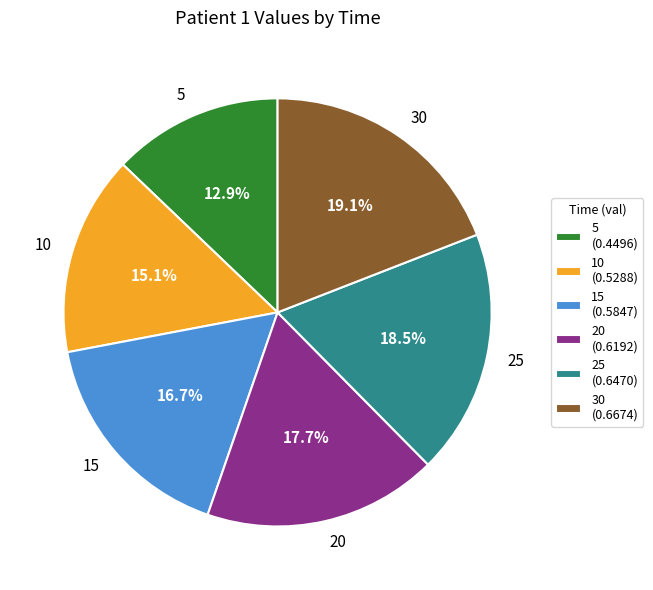

Does 10 account for over 50% of the chart?

No